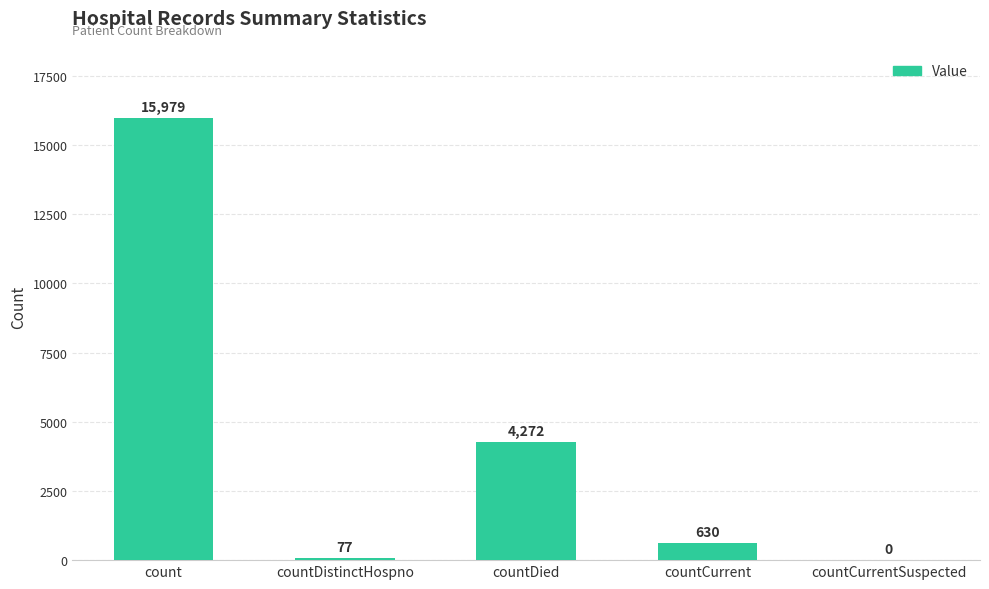

What is the difference between the values at countDied and count?

11707